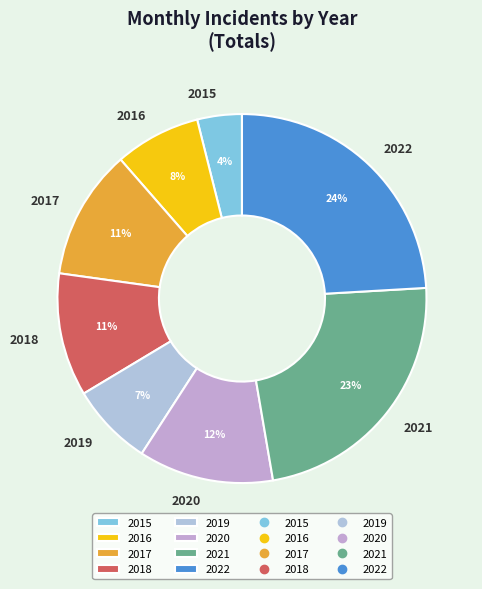

Between 2019 and 2022, which is larger?

2022